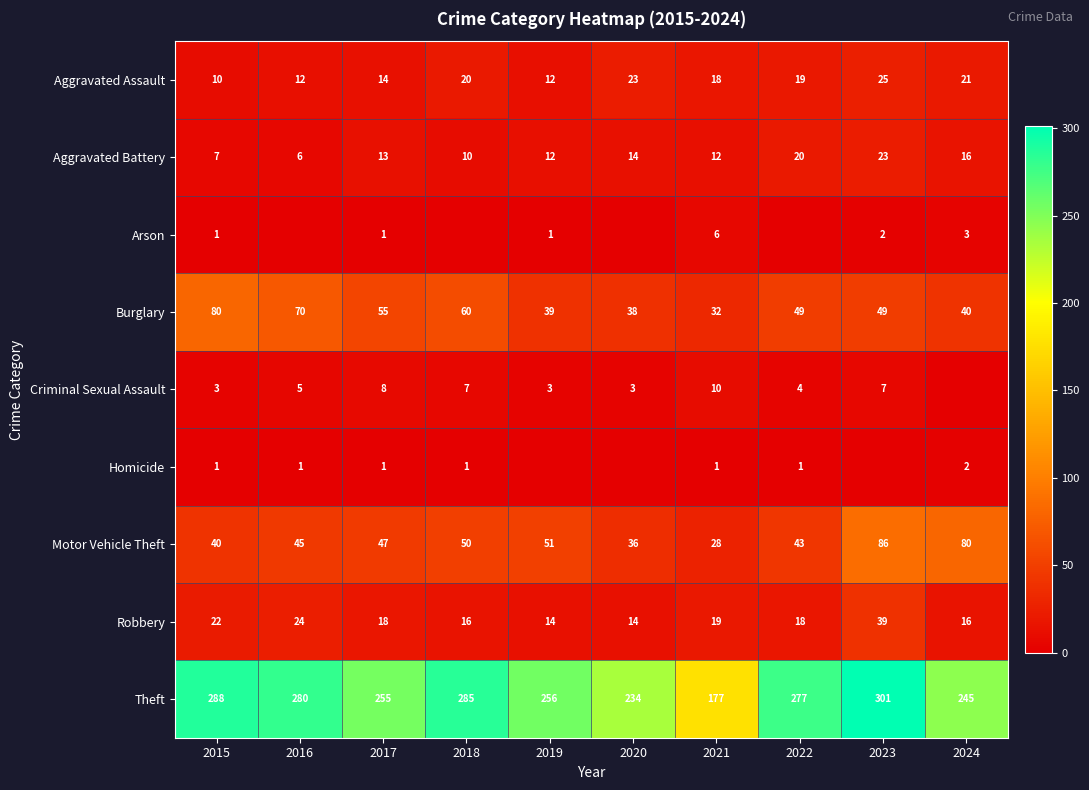

Which has a higher value, 2018 or 2023?

2023